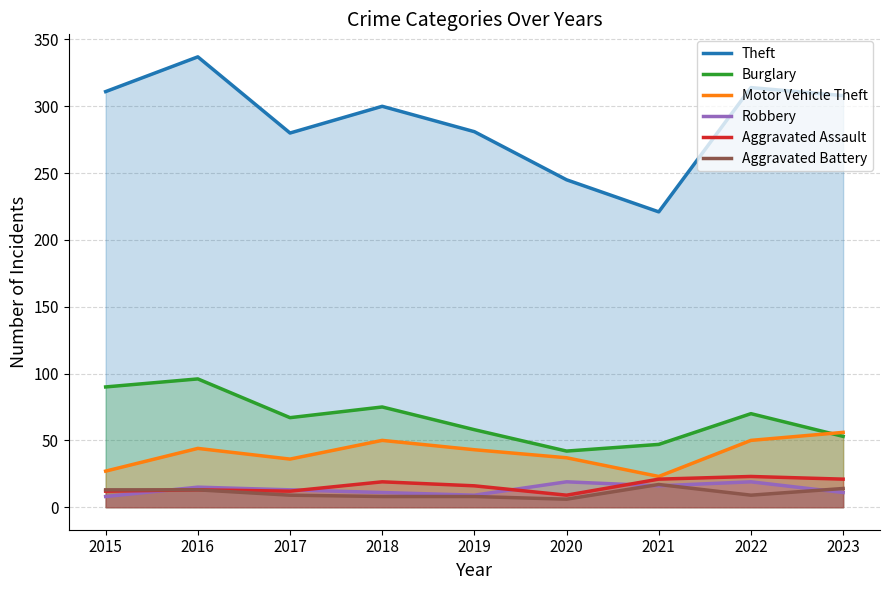

Is it true that Burglary equals 90 at 2015?

True